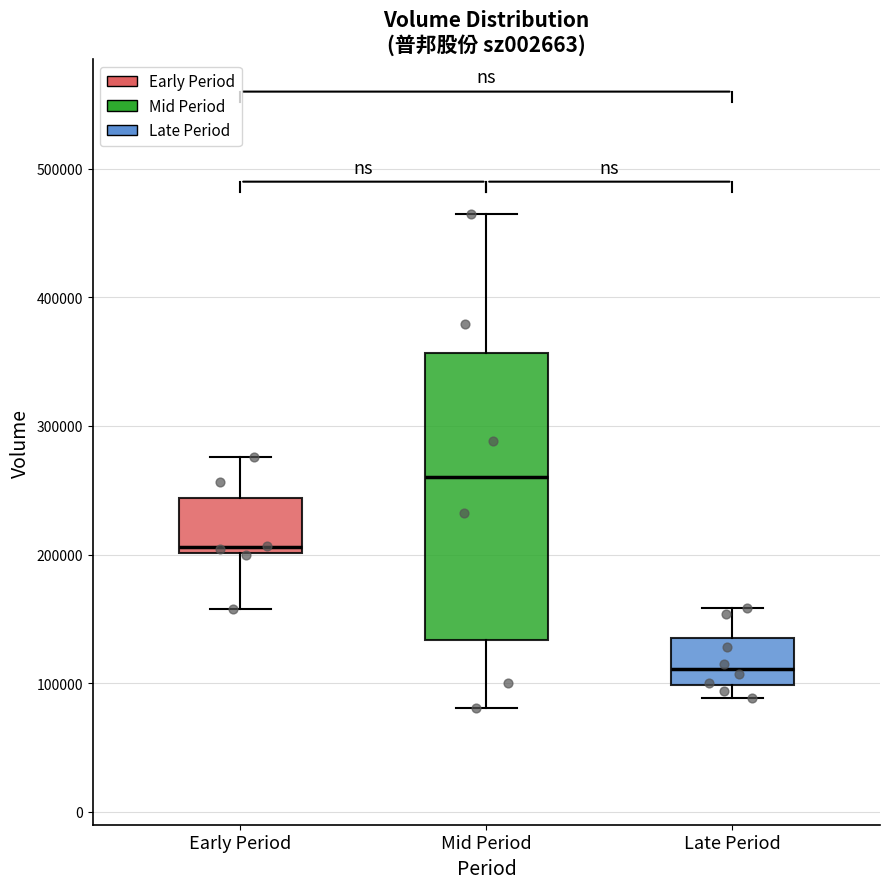

Which box is the tallest, from its lower edge to its upper edge?

Mid Period